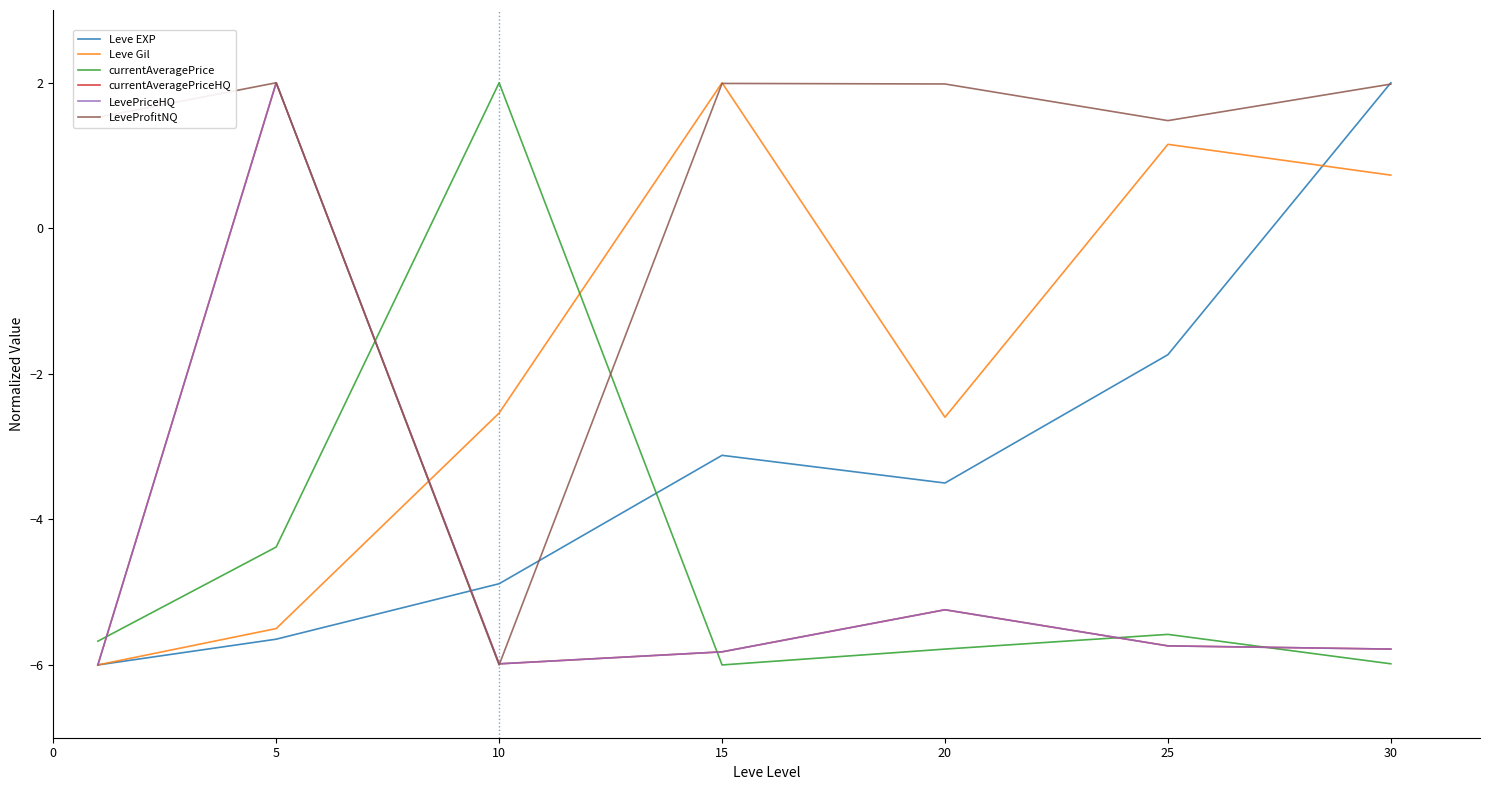

List the series in order of their peak value, highest first.

Leve EXP, Leve Gil, currentAveragePrice, currentAveragePriceHQ, LevePriceHQ, LeveProfitNQ